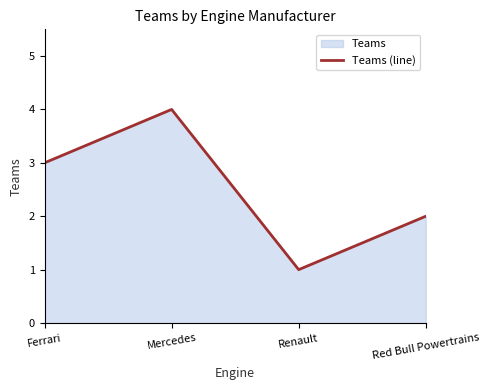

What is the ratio of the value at Ferrari to the value at Red Bull Powertrains?

1.5